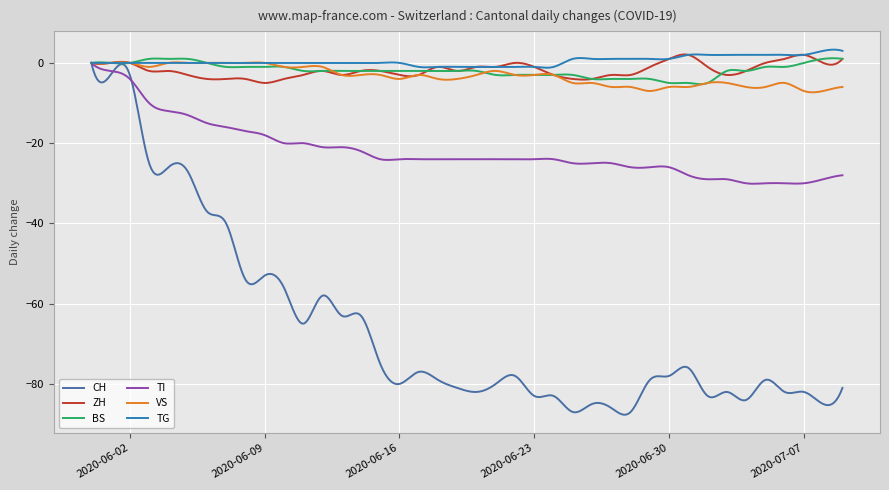

What is the minimum value for CH?

-87.7